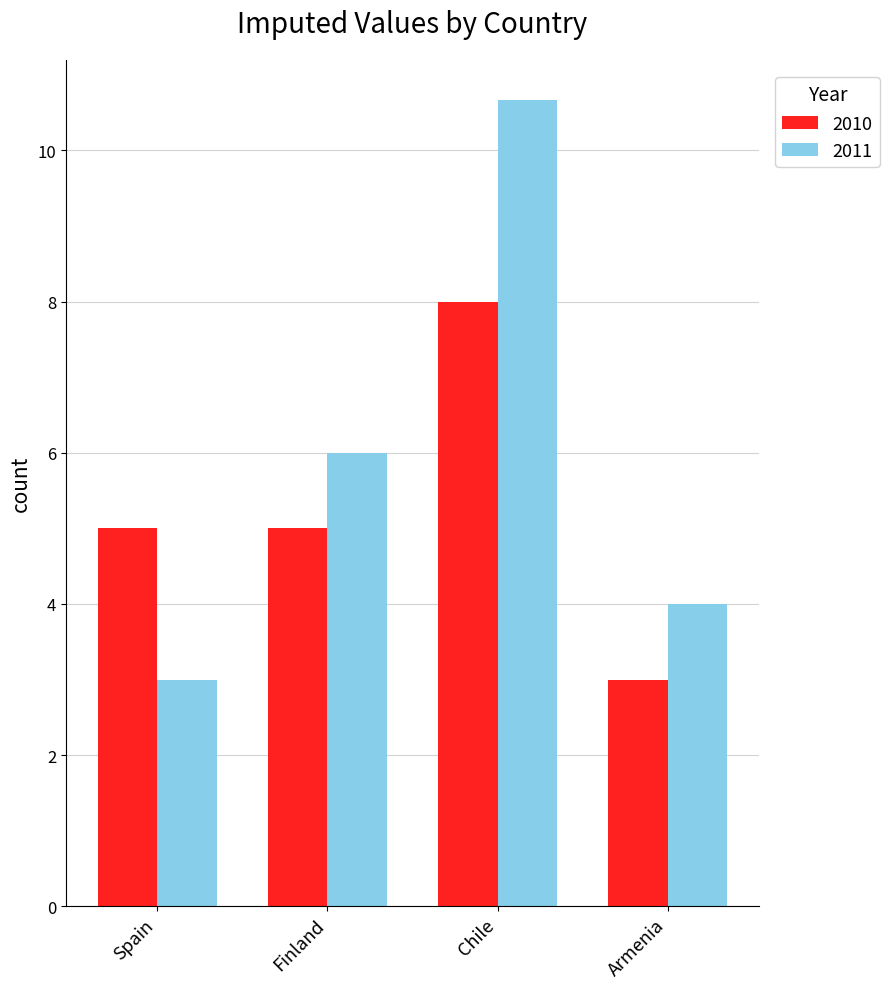

Which series has the largest range (max minus min)?

2011